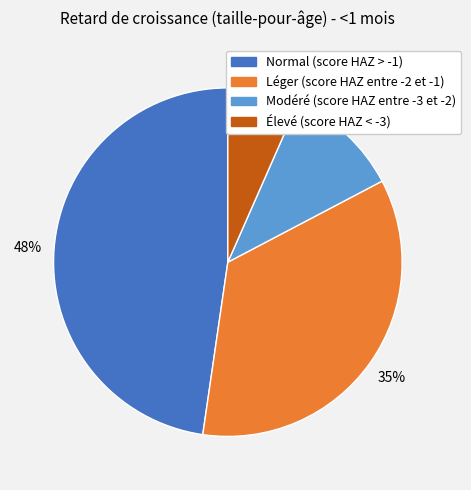

Is Modéré (score HAZ entre -3 et -2) the majority of the pie?

No